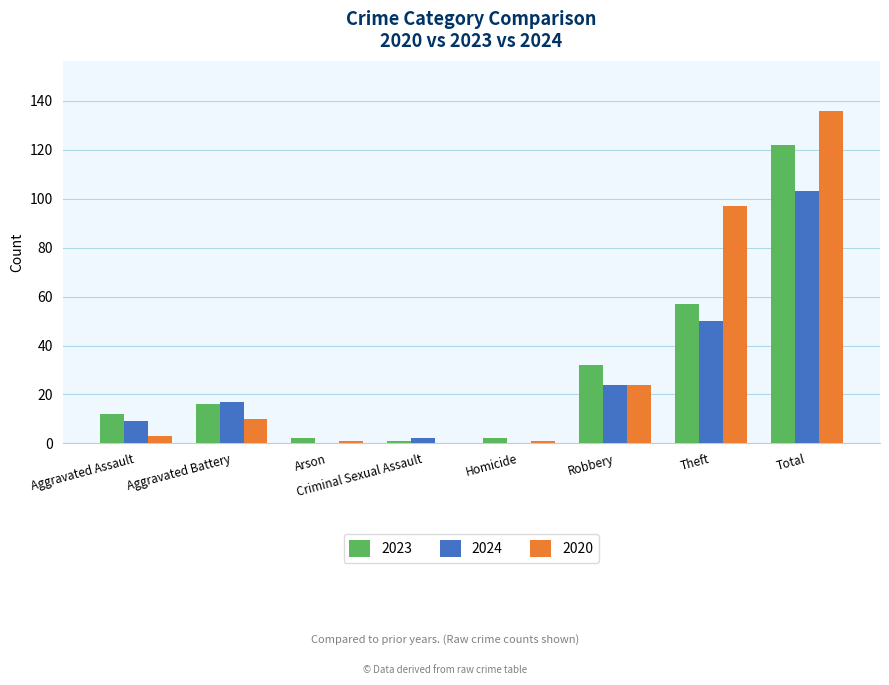

Count the number of categories in the chart.

8